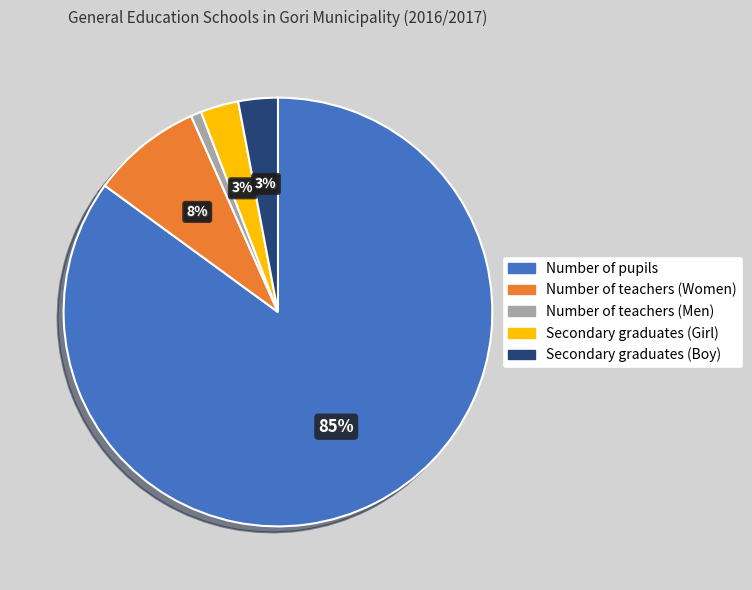

How many segments does this pie chart have?

5